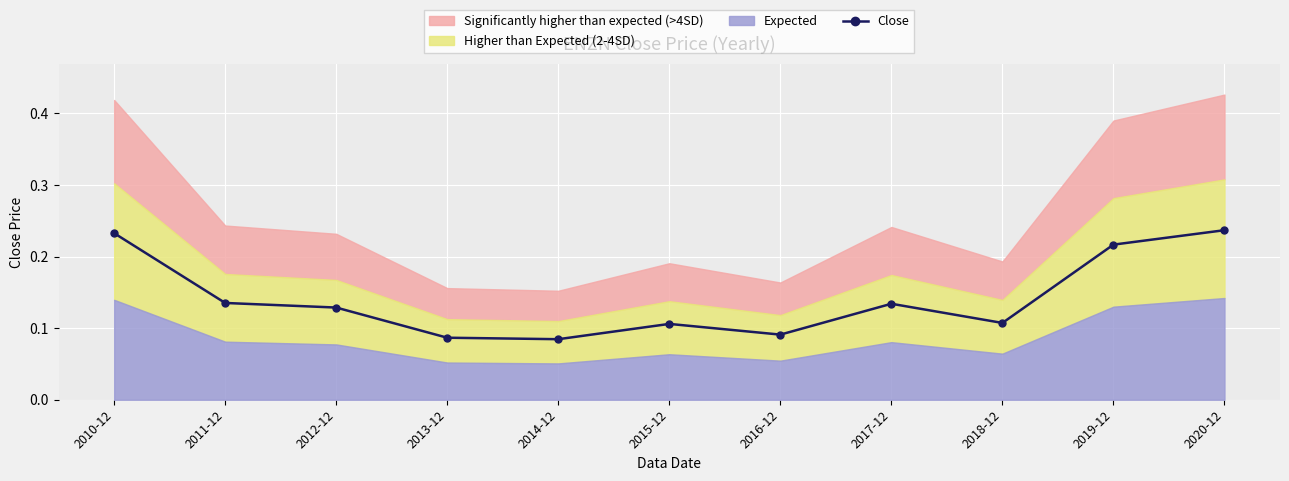

What is the difference between the second highest and minimum values?

0.1